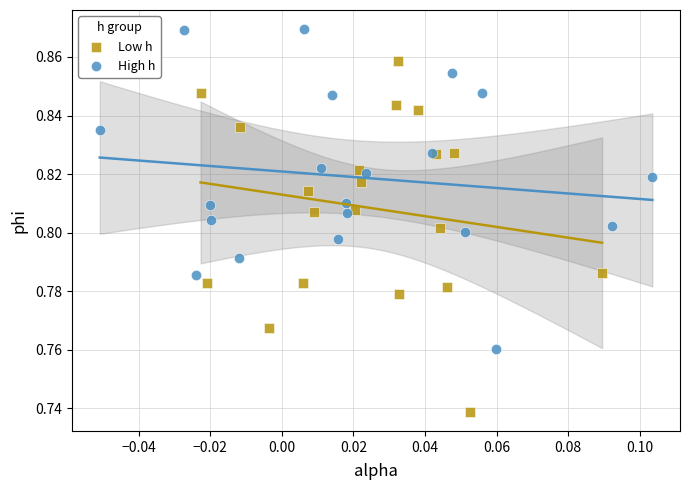

Which series reaches the maximum Y coordinate?

High h